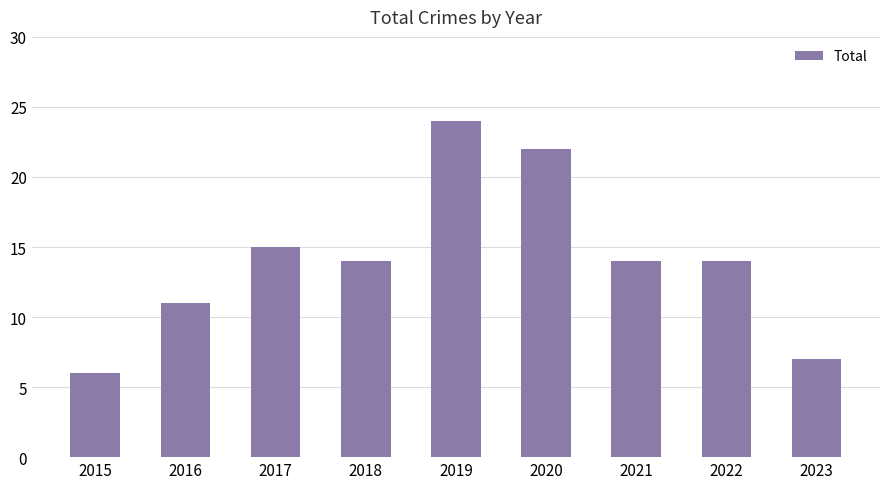

True or false: the data shows 5 at 2023.

False